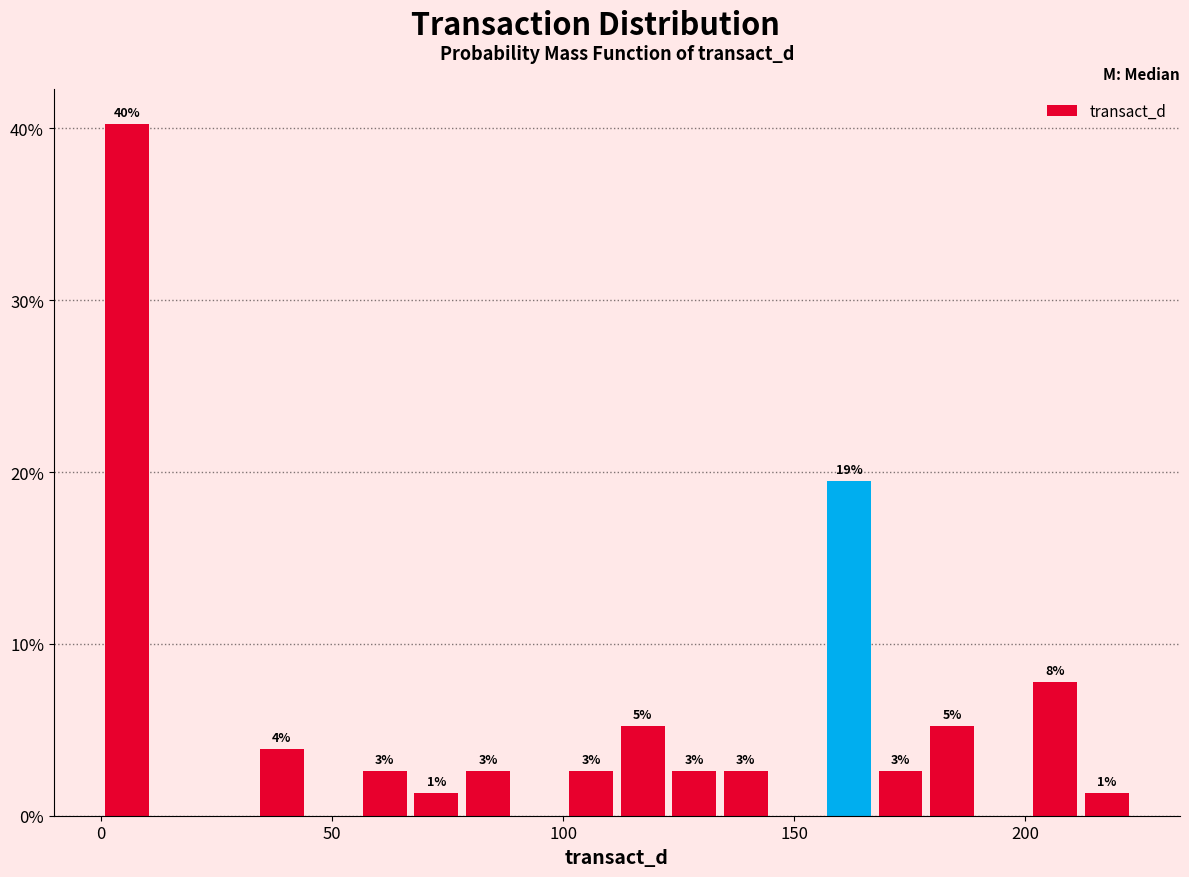

Read against the x-axis, roughly where is the centre of the tallest bar?

5